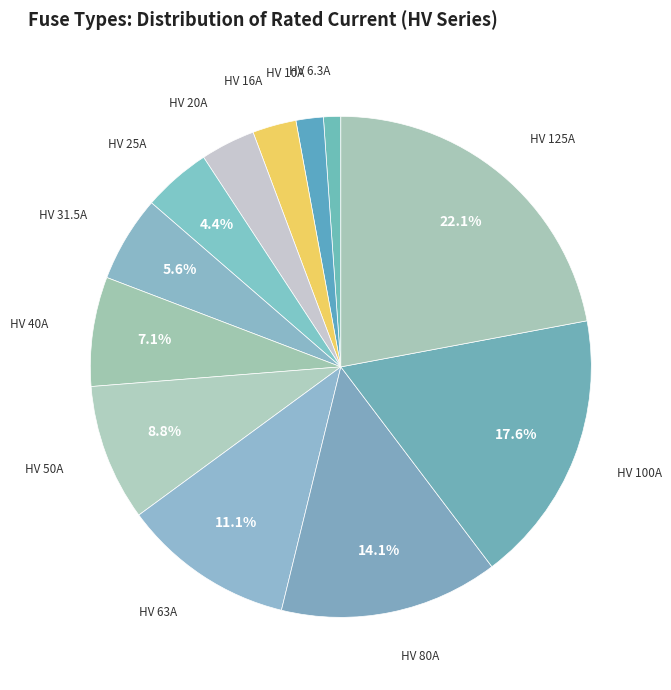

Which slice is the largest?

HV 125A